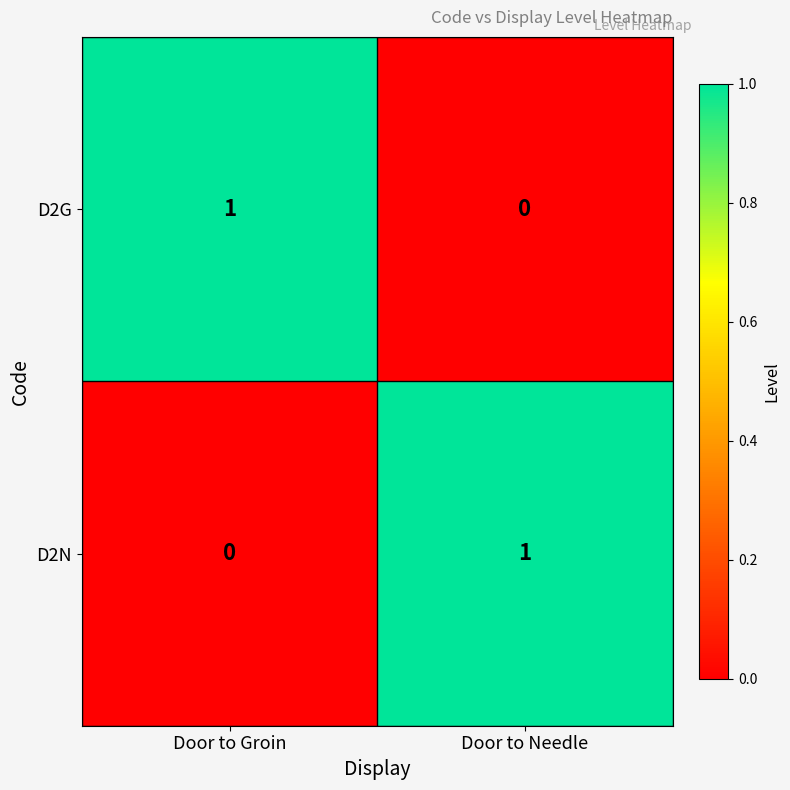

Reading left to right, list all the values displayed in this chart.

D2G: 1	0
D2N: 0	1